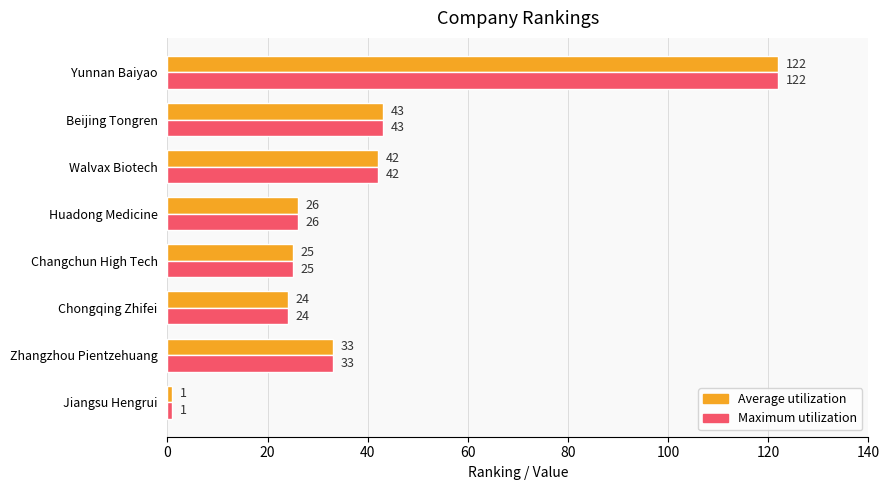

What is the difference between the maximum and minimum values in the Average utilization series?

121